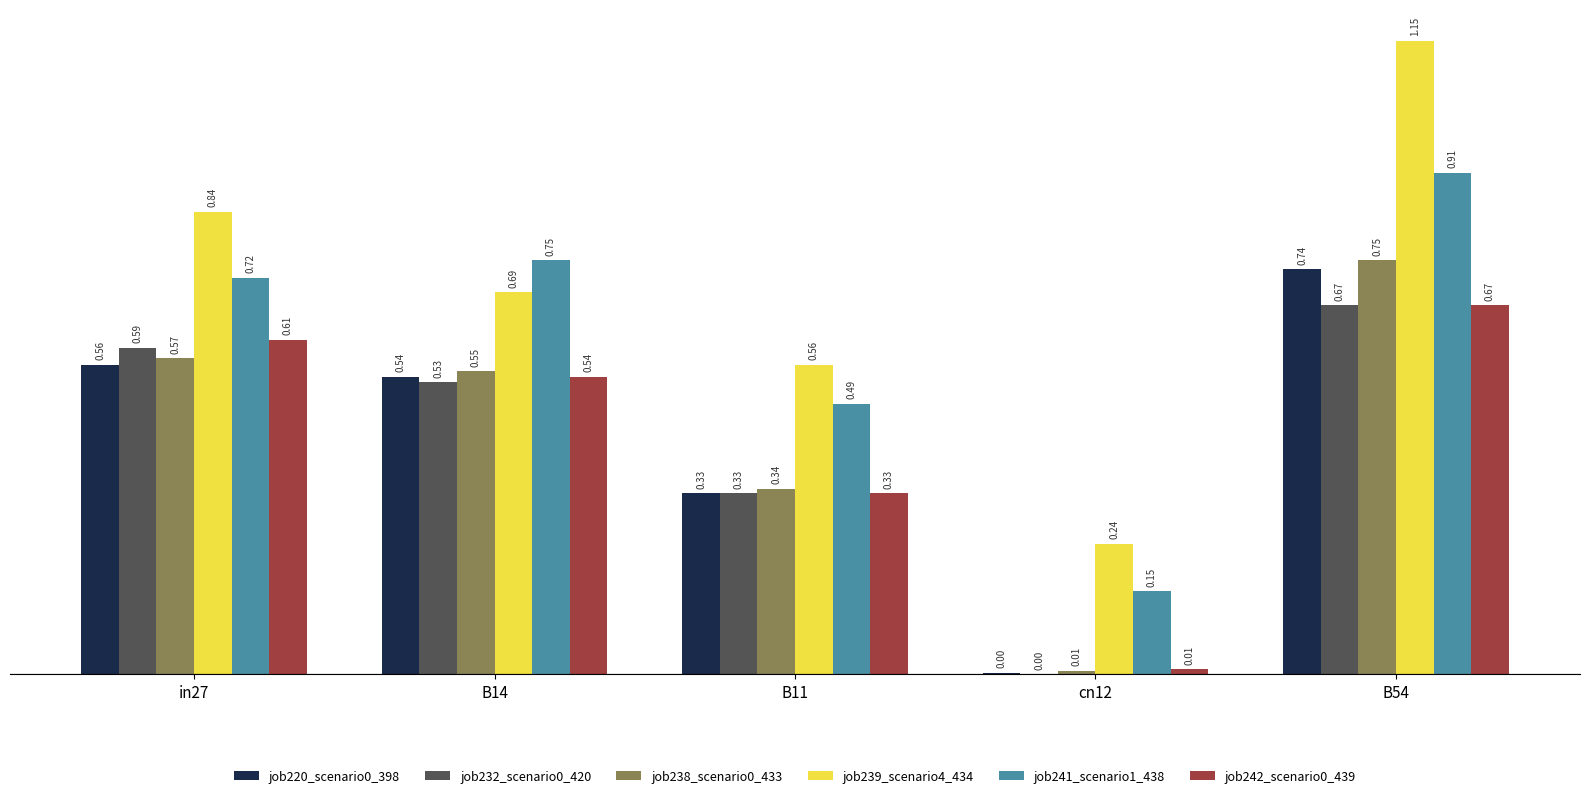

At which category is the sum across all series the highest?

B54